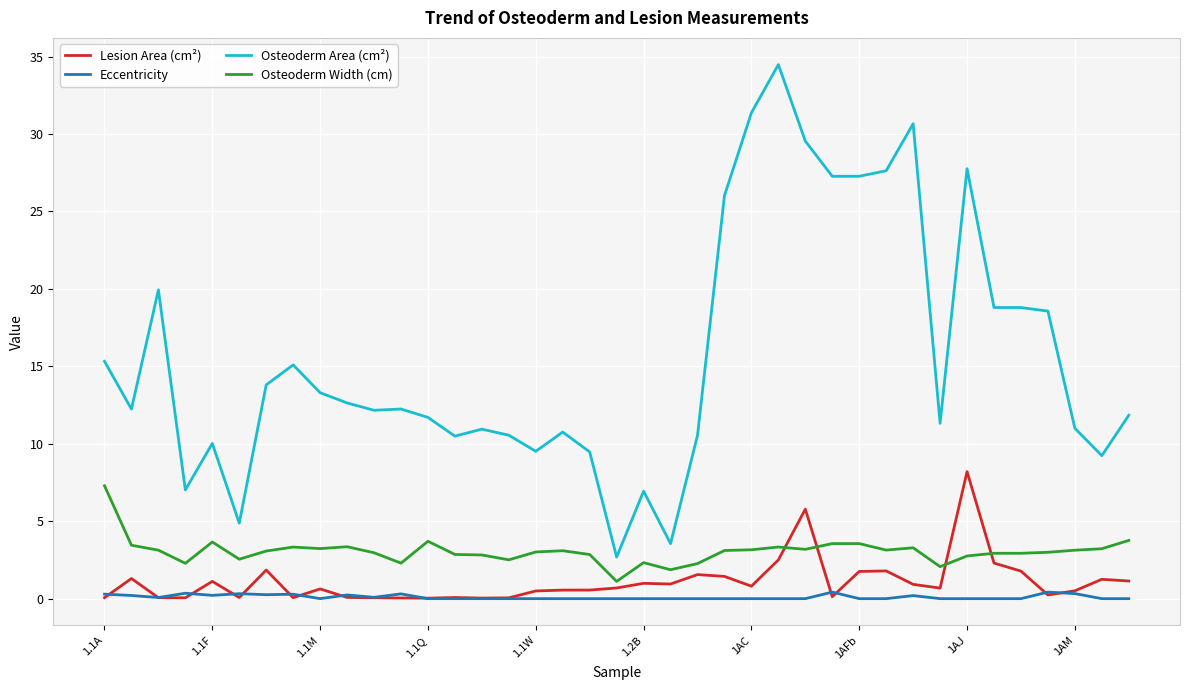

What is the lowest value of the Osteoderm Area (cm²) series?

2.7